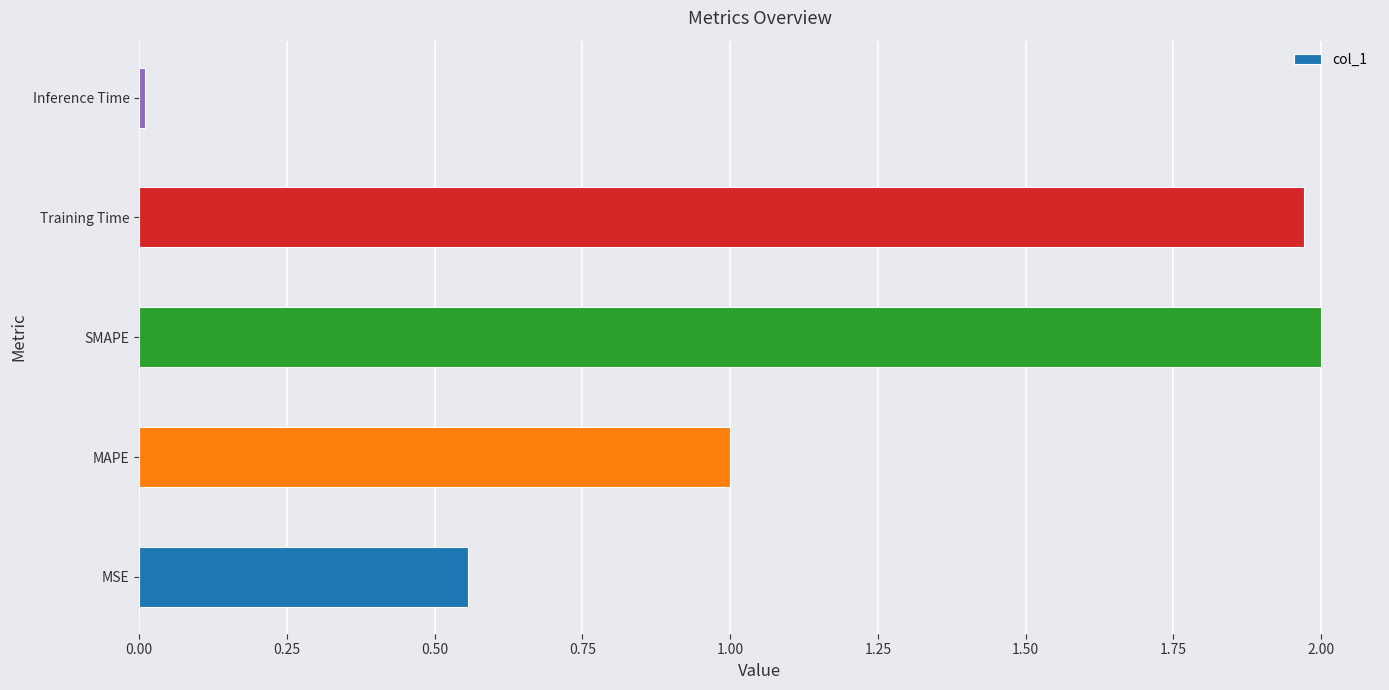

Is it true that the value at Inference Time is 0.0?

True